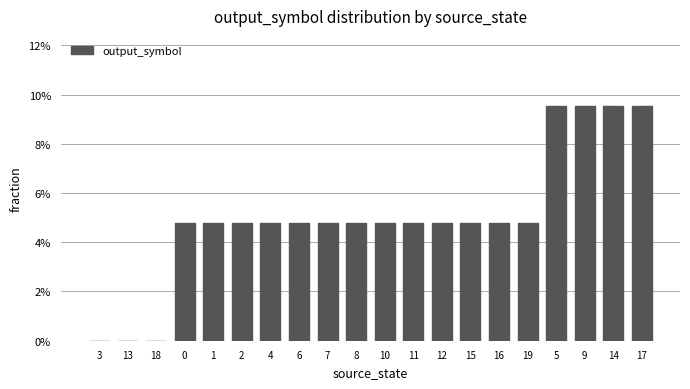

What is the label of the 15th bar from the left?

16